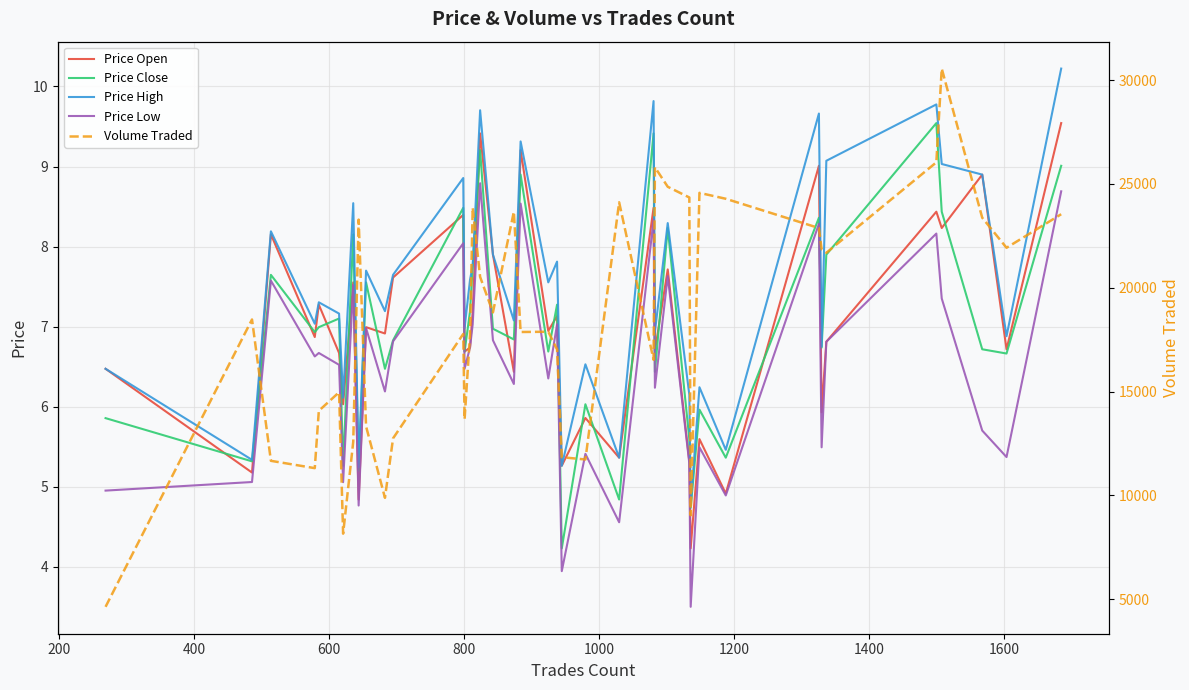

How many lines are shown in the chart?

5